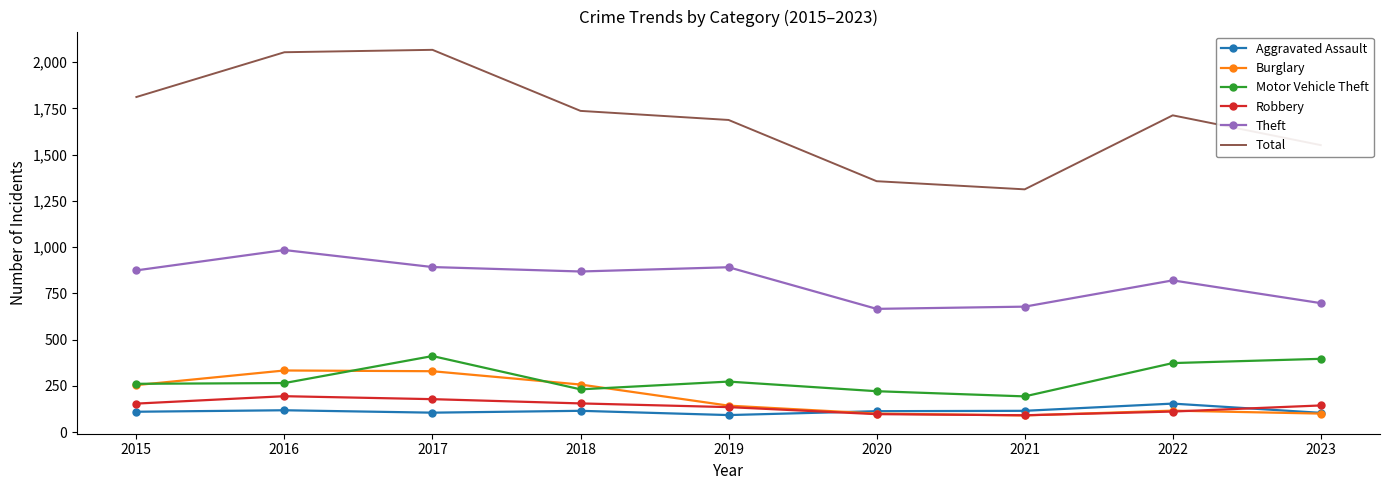

Which series has the widest spread of values?

Total